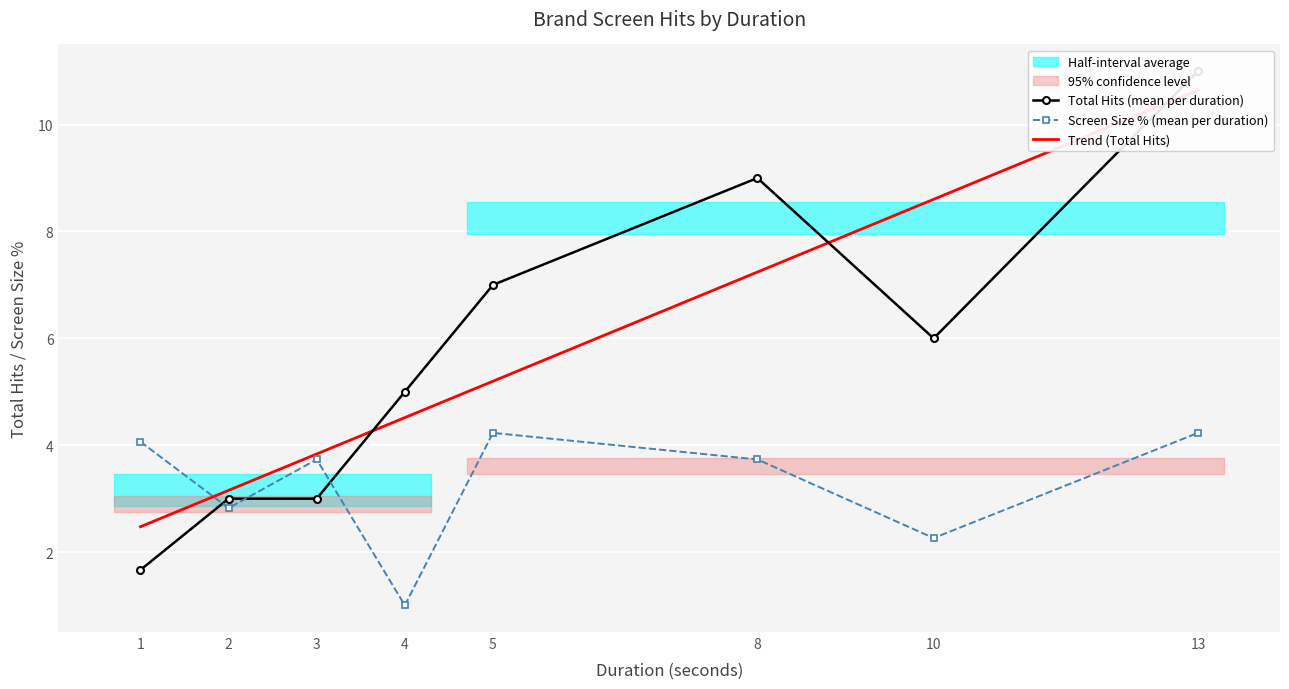

Is it true that Screen Size % (mean per duration) equals 4.1 at 1?

True